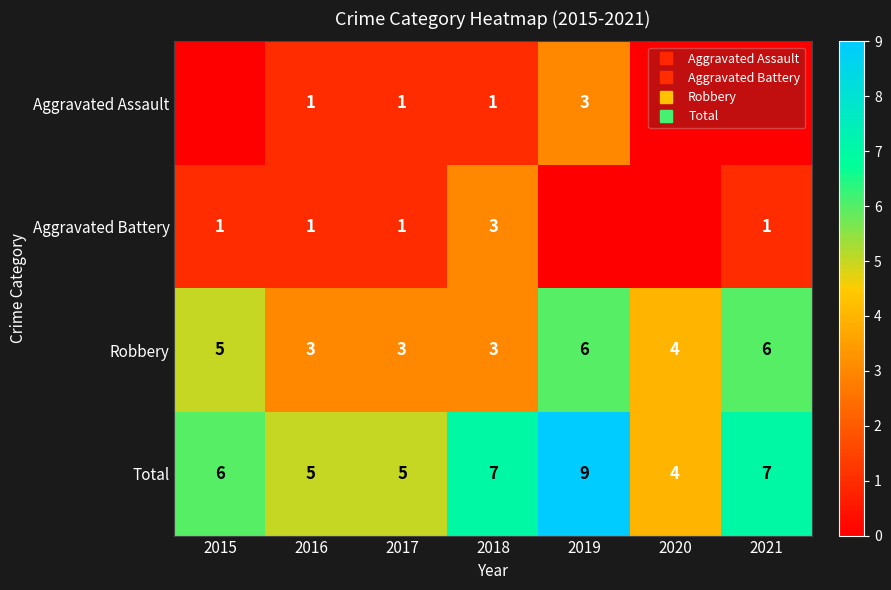

True or false: Total has a value of 6 at 2015.

True